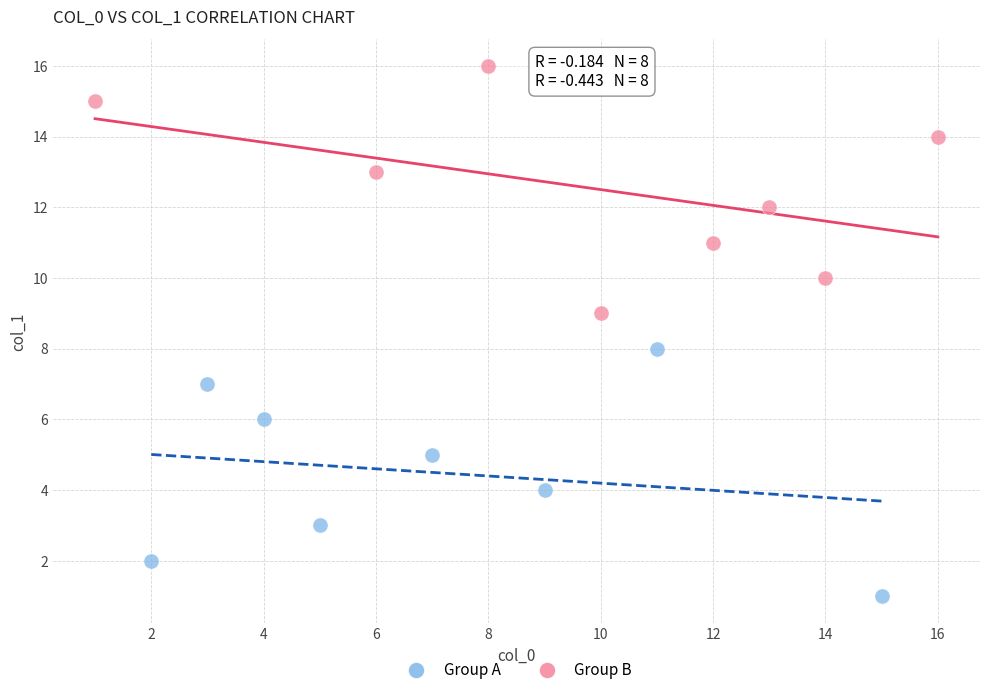

Which series contains the highest Y value?

Group B